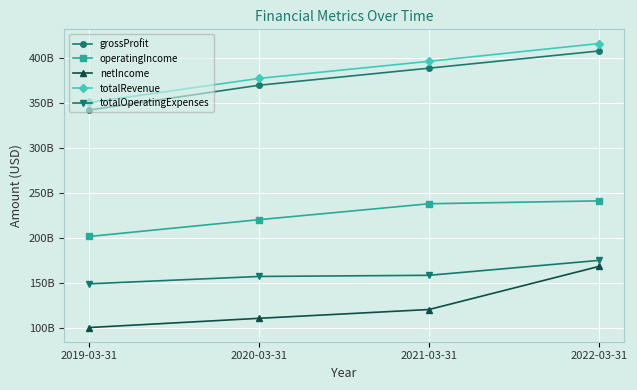

What is the label of the 2nd point from the right?

2021-03-31